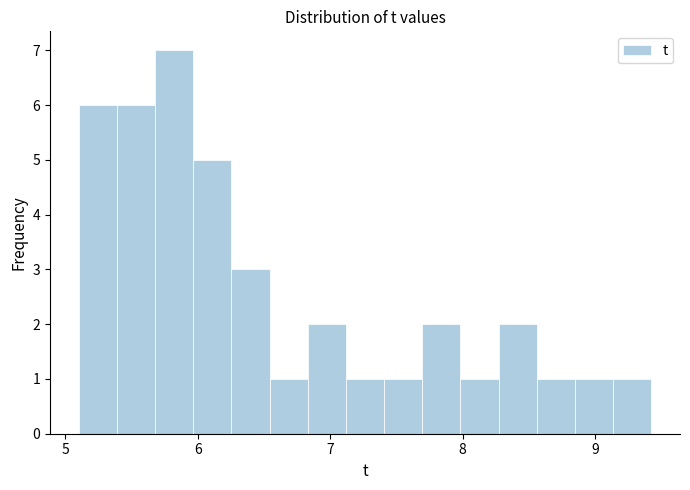

Around what value on the x-axis is the tallest bar? Give the approximate position of its centre, as read against the axis.

5.8